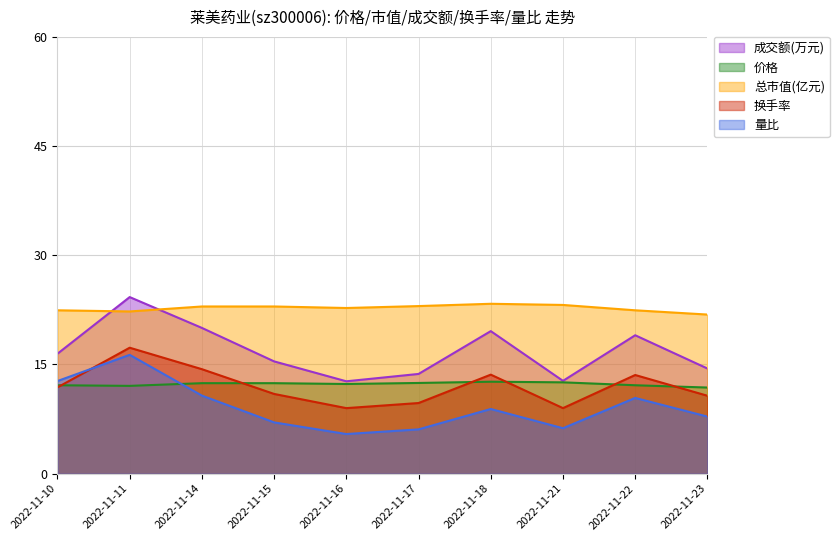

Reading left to right, what are all the values shown in this chart?

成交额(万元): 16.5	24.3	20.0	15.4	12.7	13.7	19.6	12.7	19.0	14.4
价格: 12.1	12.1	12.4	12.4	12.3	12.5	12.6	12.5	12.1	11.8
总市值(亿元): 22.4	22.3	23.0	23.0	22.8	23.0	23.3	23.2	22.4	21.9
换手率: 11.9	17.3	14.4	10.9	9.0	9.7	13.6	9.0	13.6	10.7
量比: 12.7	16.3	10.7	7.0	5.4	6.1	8.9	6.2	10.4	7.8